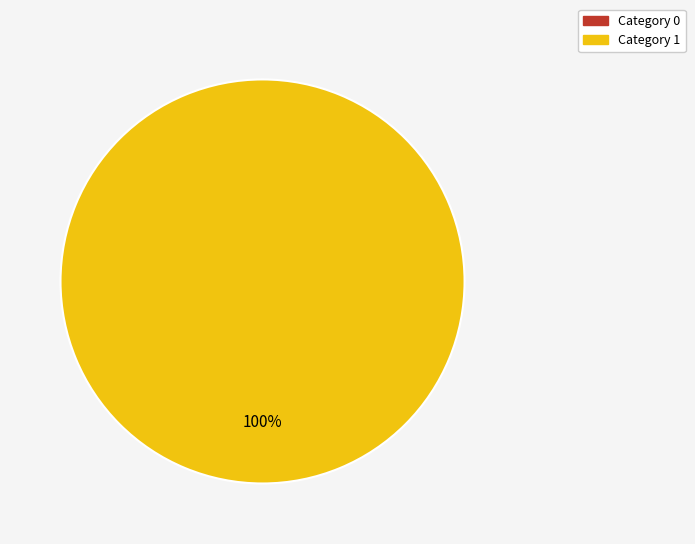

Between 0 and 1, which is larger?

1